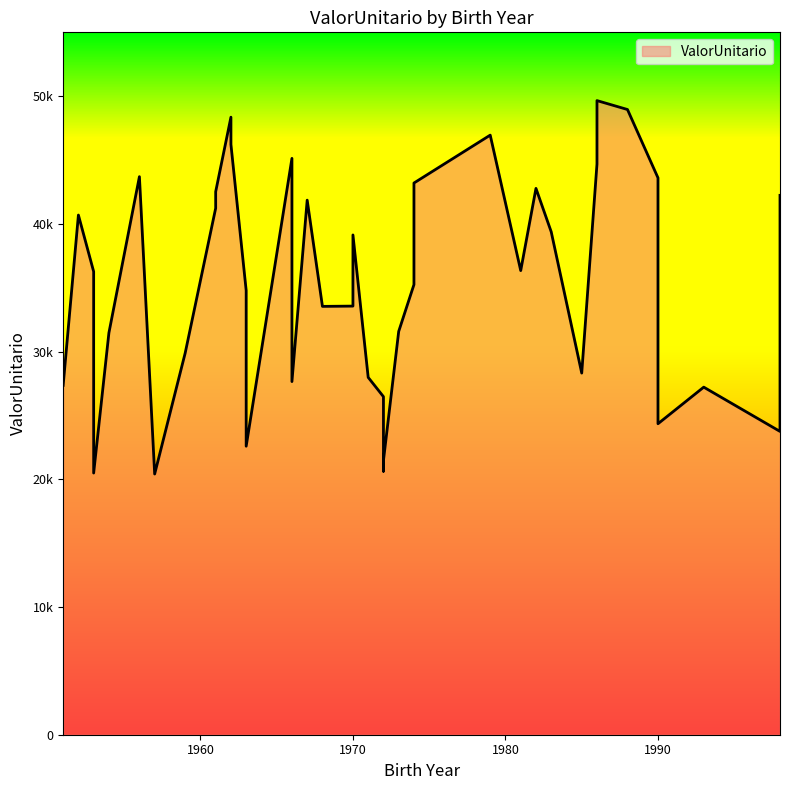

What is the sum of all values?

1411653.3